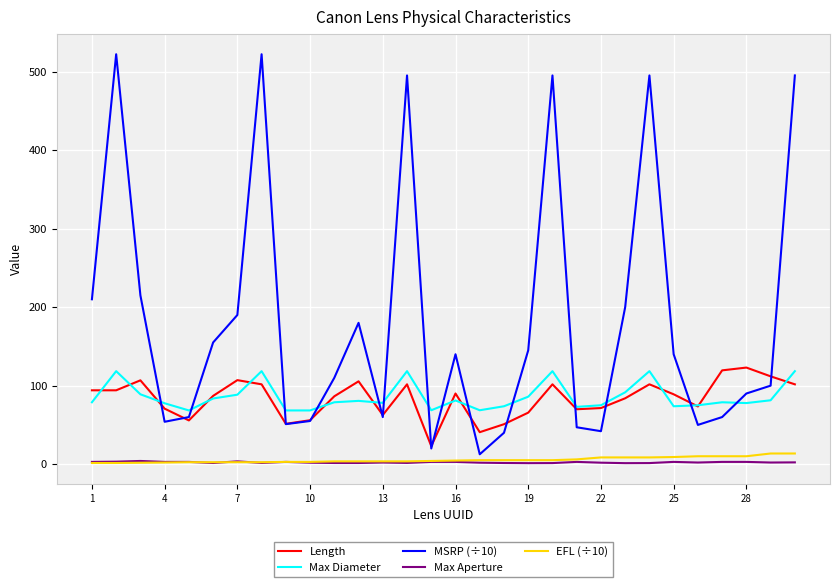

Which series has the largest total across all categories?

MSRP (÷10)